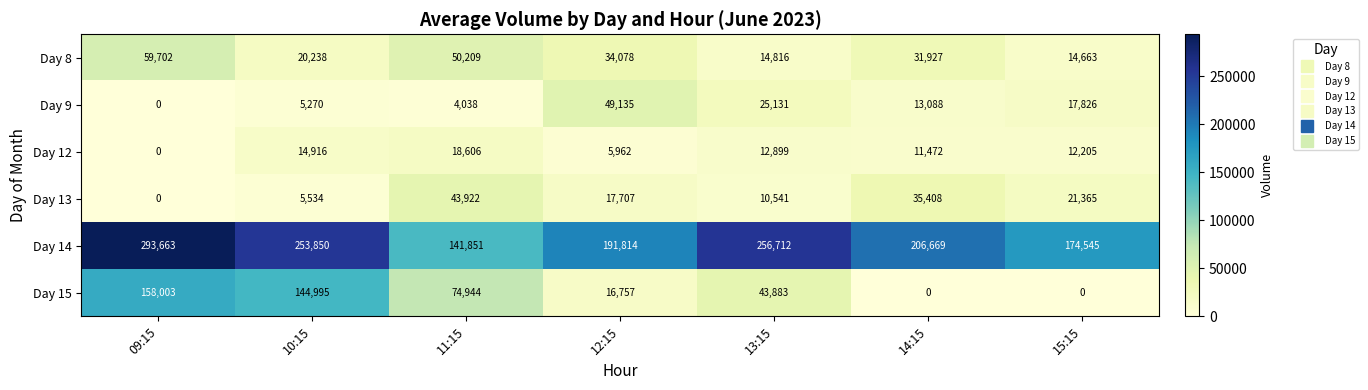

The Day 13 series shows 5534 at 10:15. True or false?

True